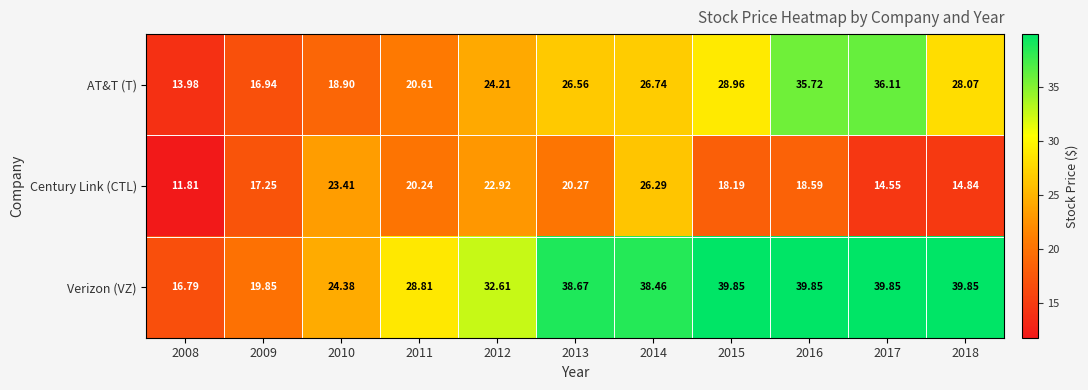

Is the value of AT&T (T) at 2018 greater than the value of Verizon (VZ) at 2013?

No